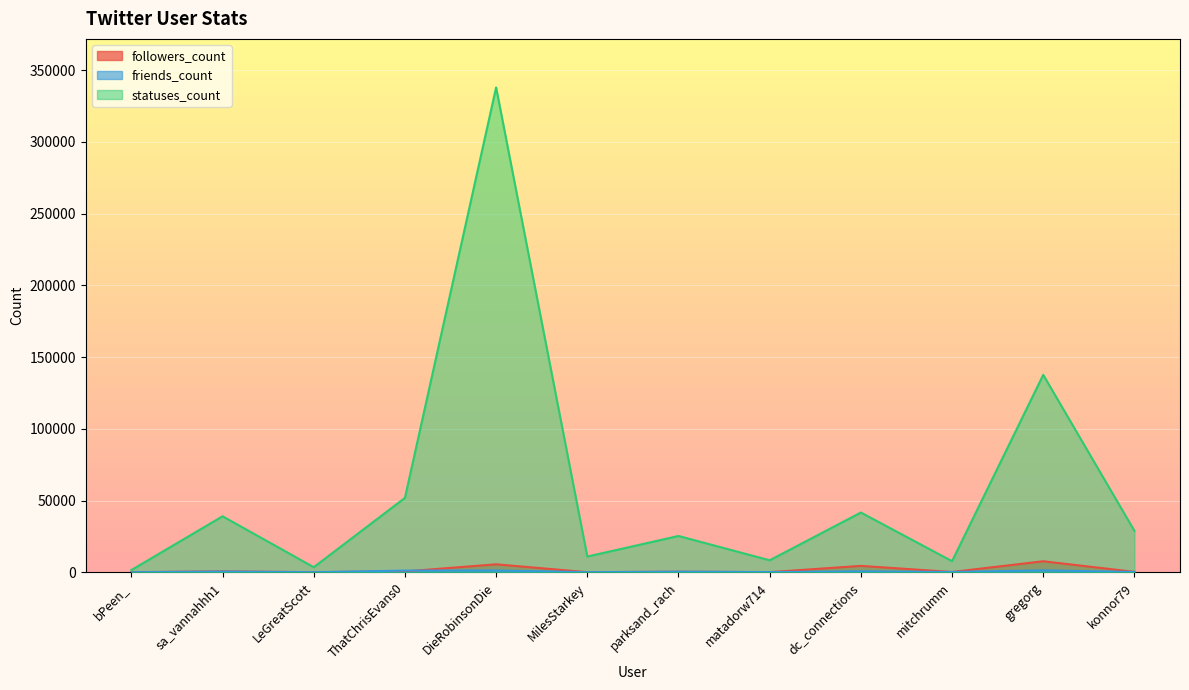

List the labels in order of friends_count value, largest first.

gregorg, DieRobinsonDie, ThatChrisEvans0, dc_connections, sa_vannahhh1, parksand_rach, konnor79, mitchrumm, matadorw714, MilesStarkey, LeGreatScott, bPeen_